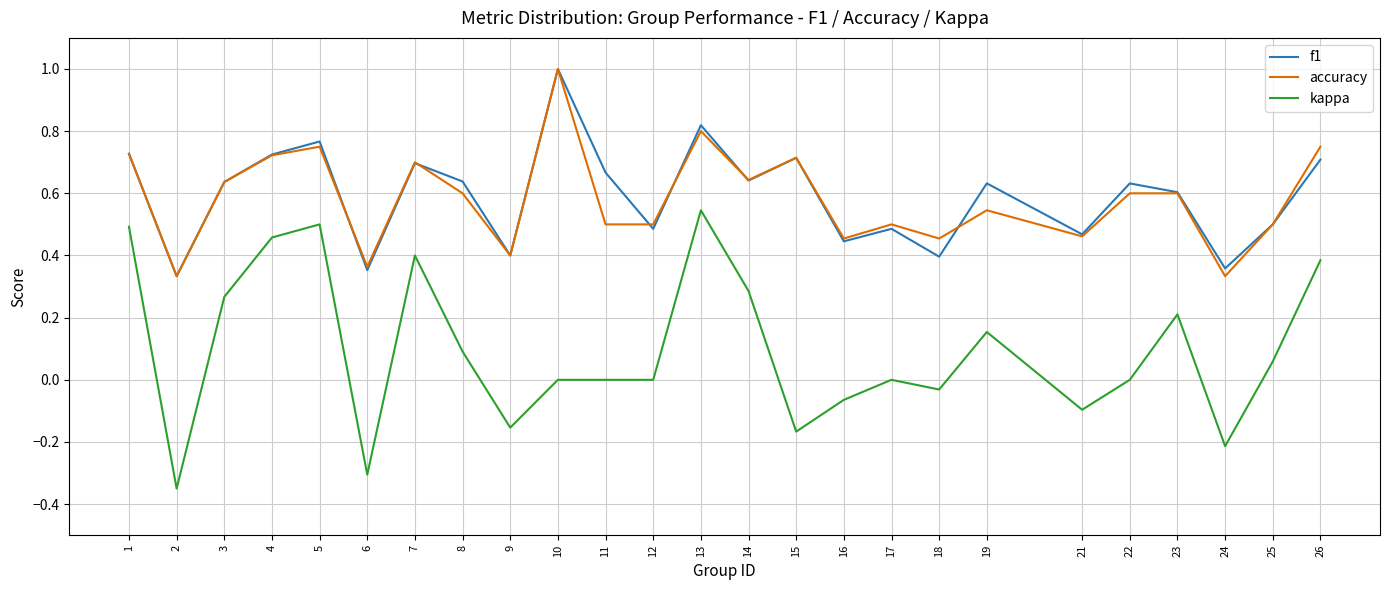

What is the sum of all f1 values?

14.8